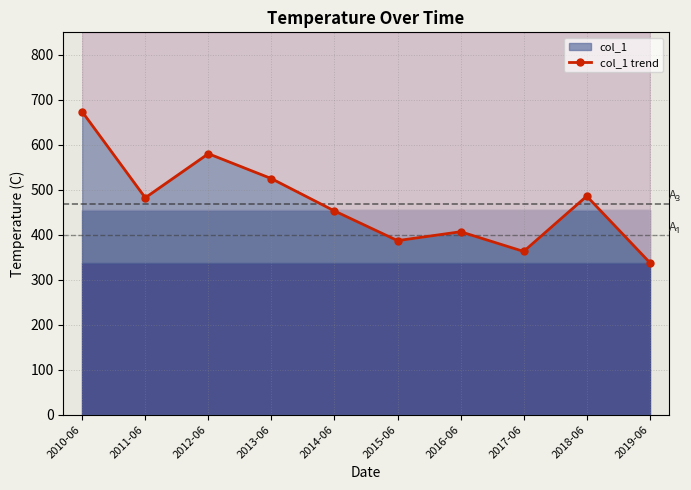

What is the sum of all values?

4693.8